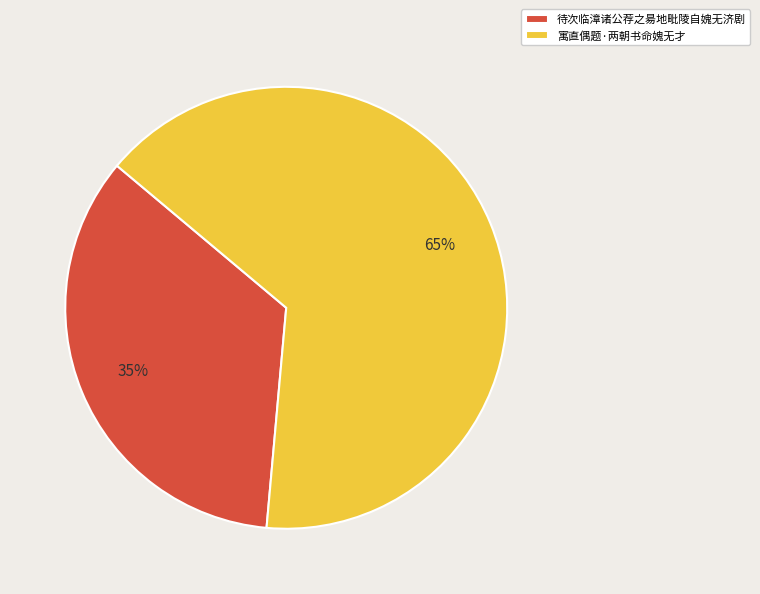

To the nearest percent, what percentage of the pie is 待次临漳诸公荐之昜地毗陵自媿无济剧?

35%